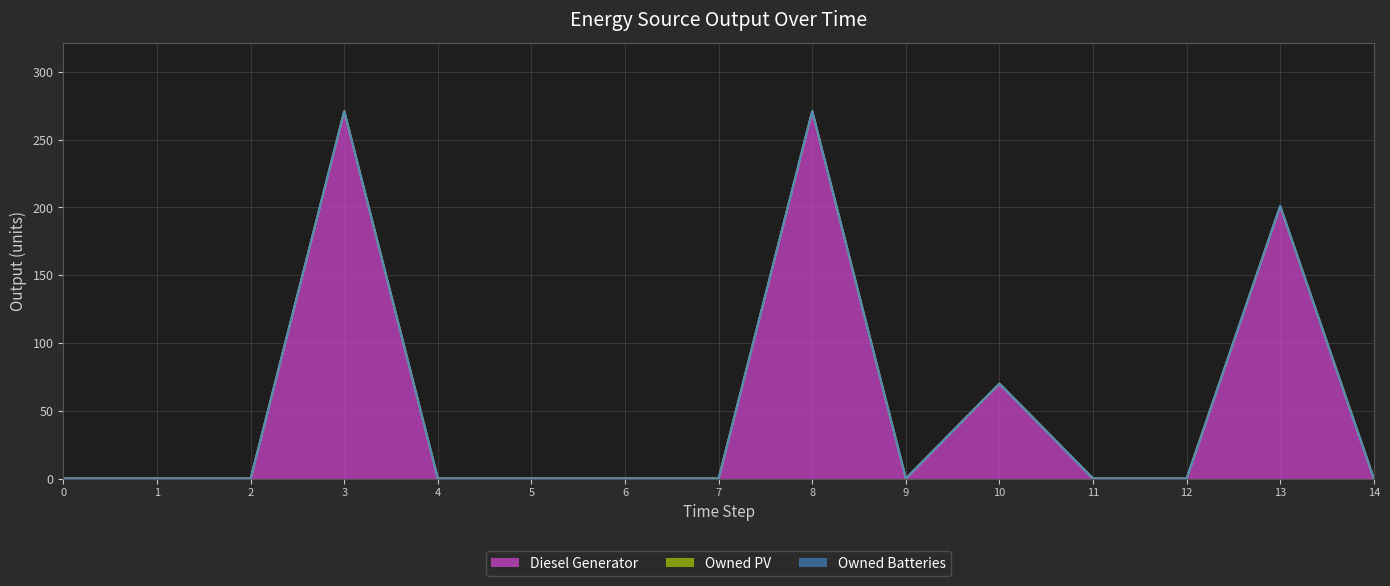

How many distinct data groups are displayed?

3